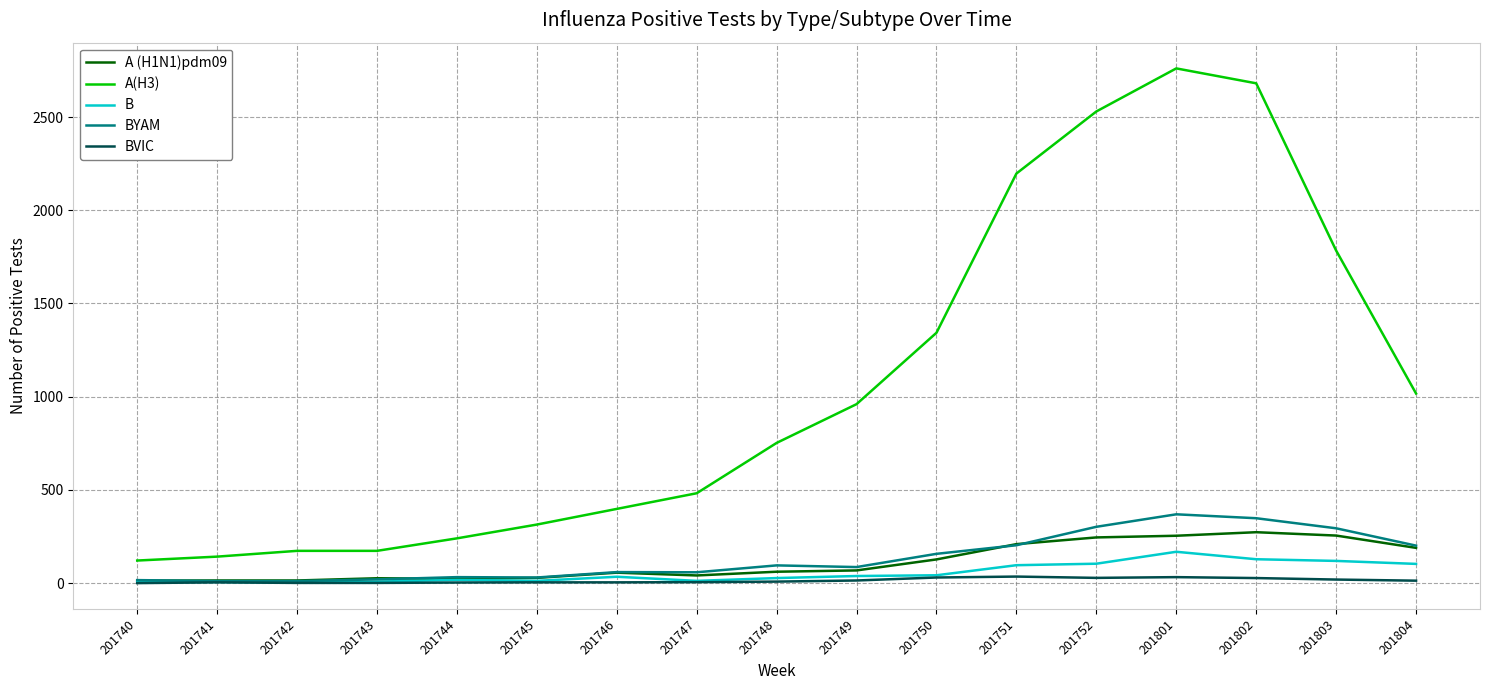

What is the average value of the B series?

54